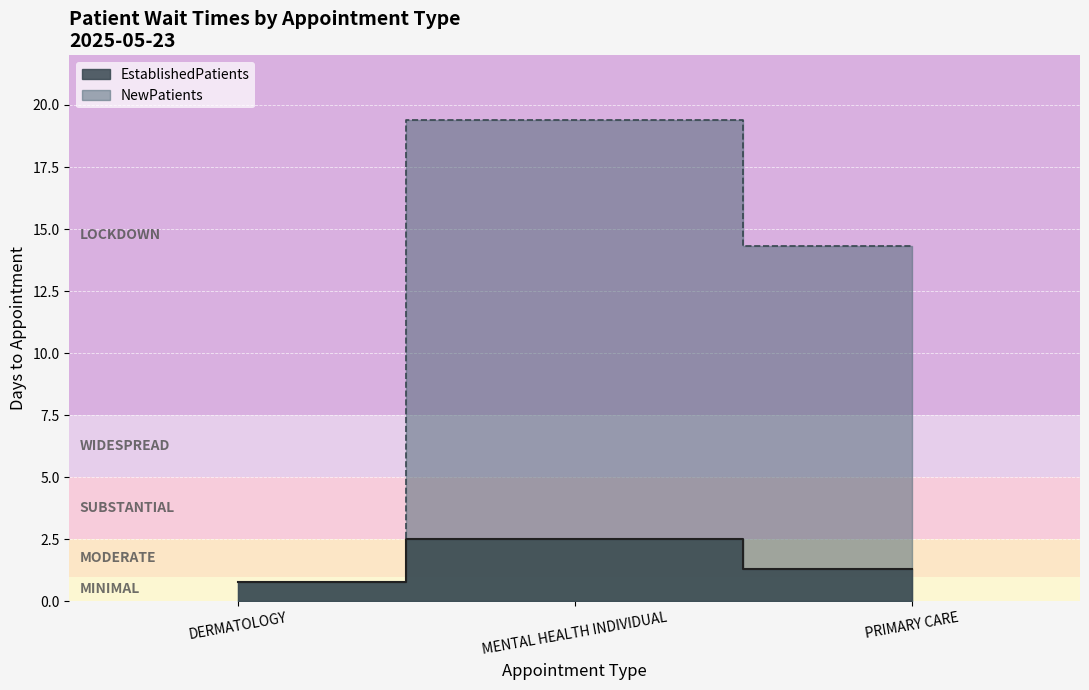

What position from the right is PRIMARY CARE?

1